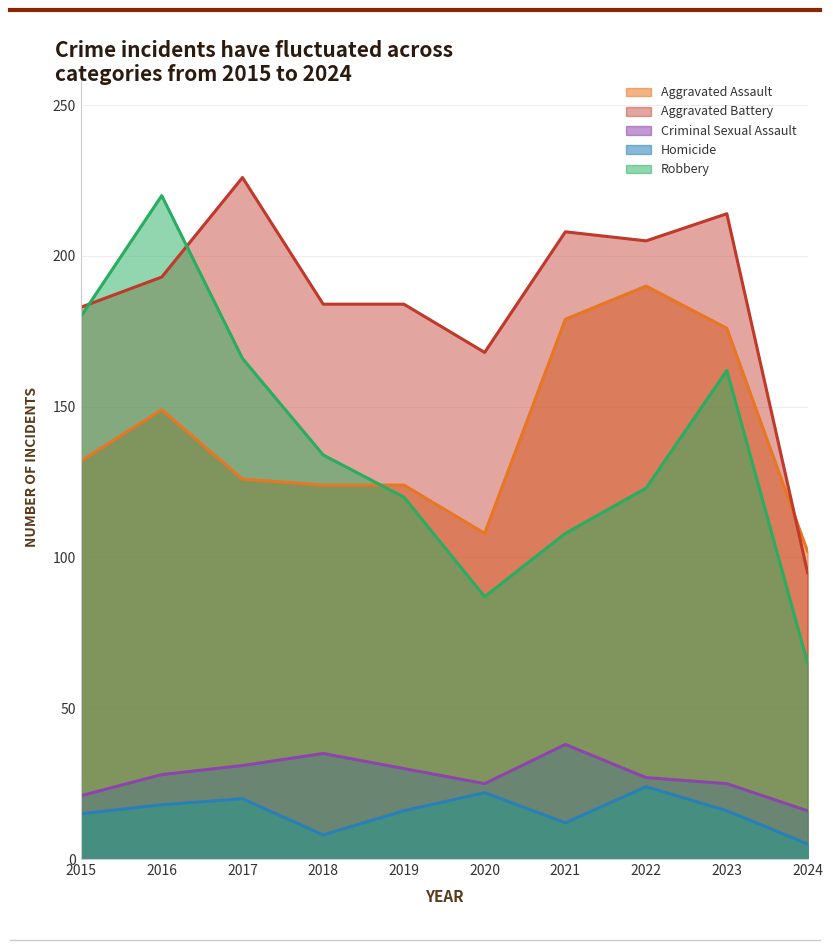

What are all the series names shown in the legend?

Aggravated Assault, Aggravated Battery, Criminal Sexual Assault, Homicide, Robbery